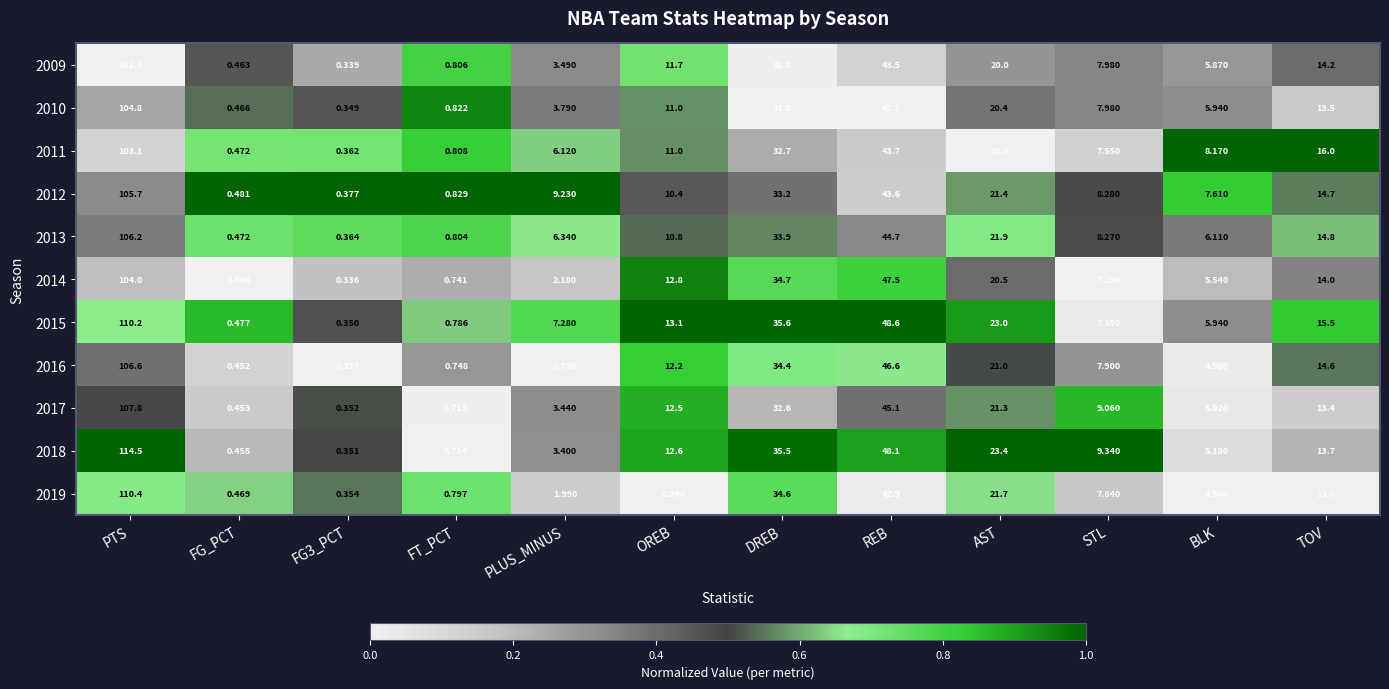

At which label does 2010 reach its peak?

PTS